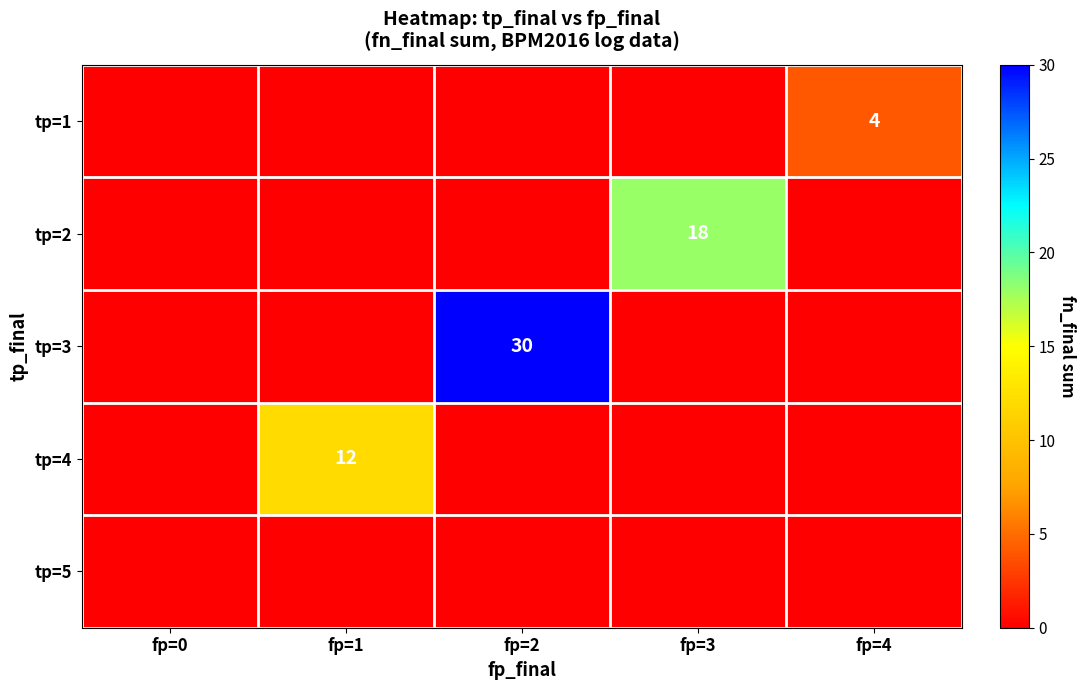

Which has a higher value, fp=3 or fp=2?

fp=3